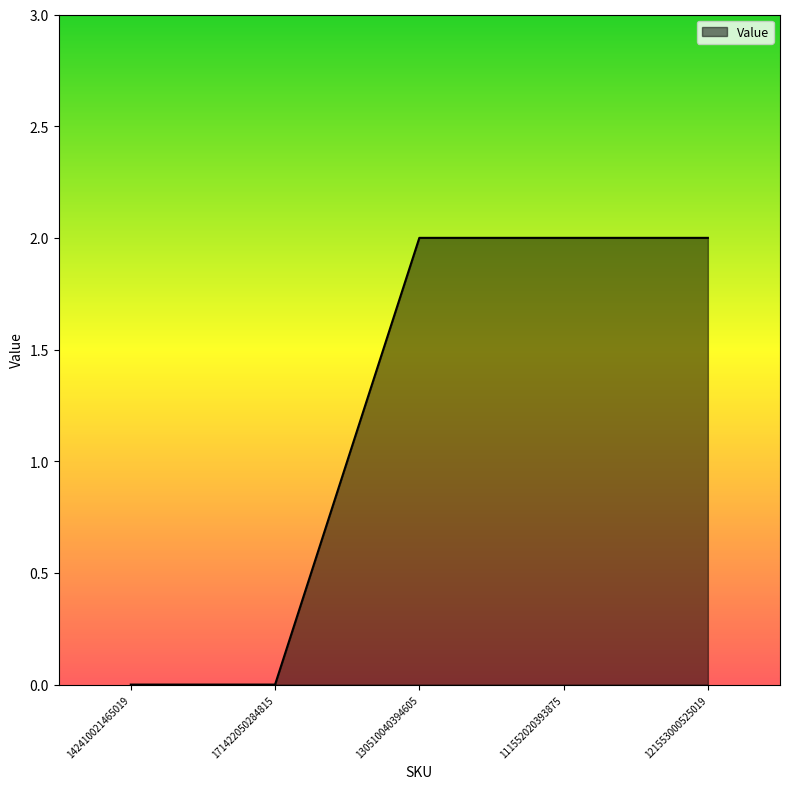

Count the values in the range 0 to 2.

5